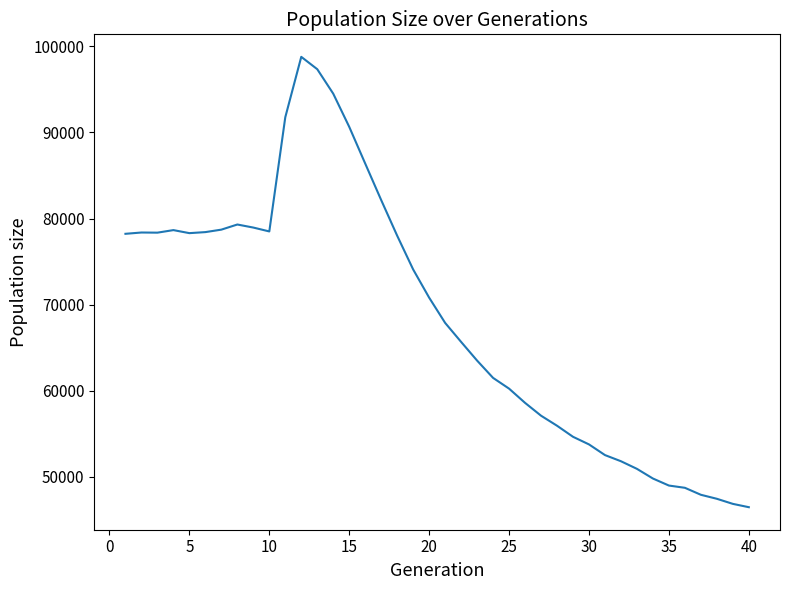

What is the difference between the maximum and minimum values?

52290